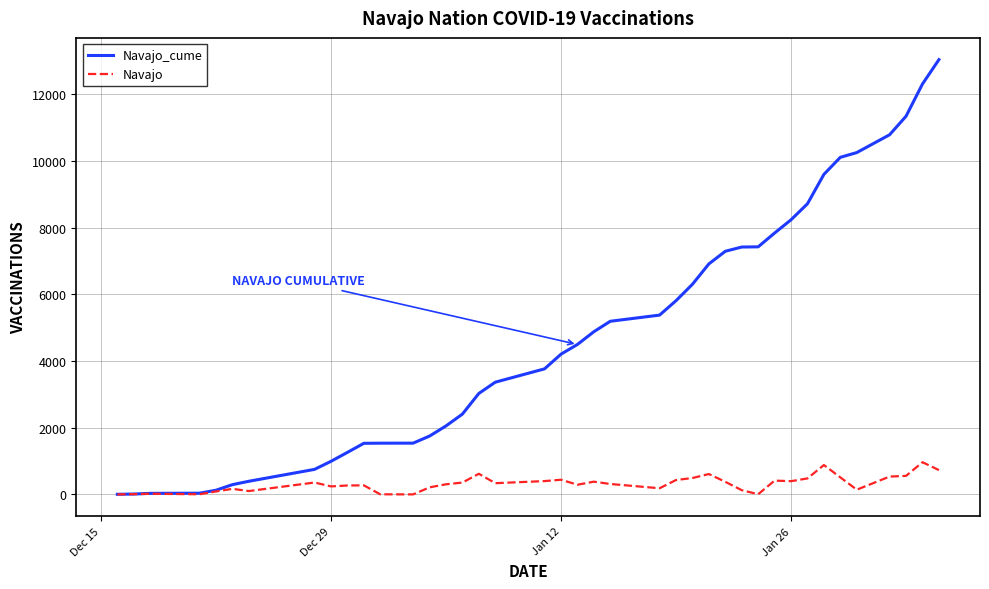

What is the highest value of the Navajo_cume series?

13032